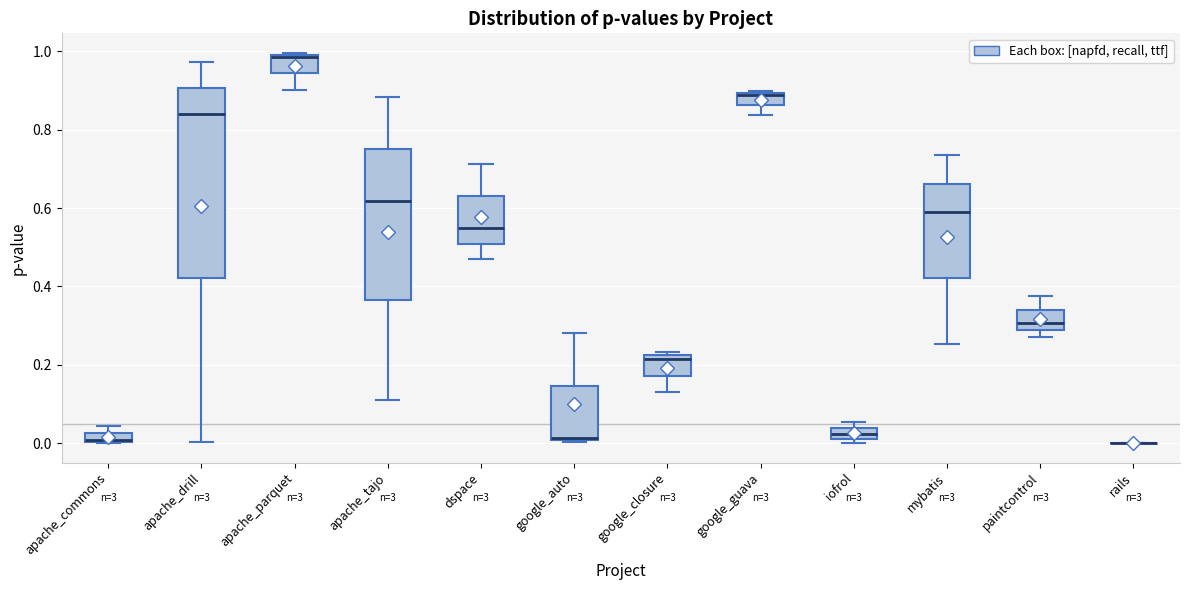

Where does the median line of the box for apache_drill sit on the y-axis? The values are not printed on the chart, so give them approximately, as read against the axis.

0.84